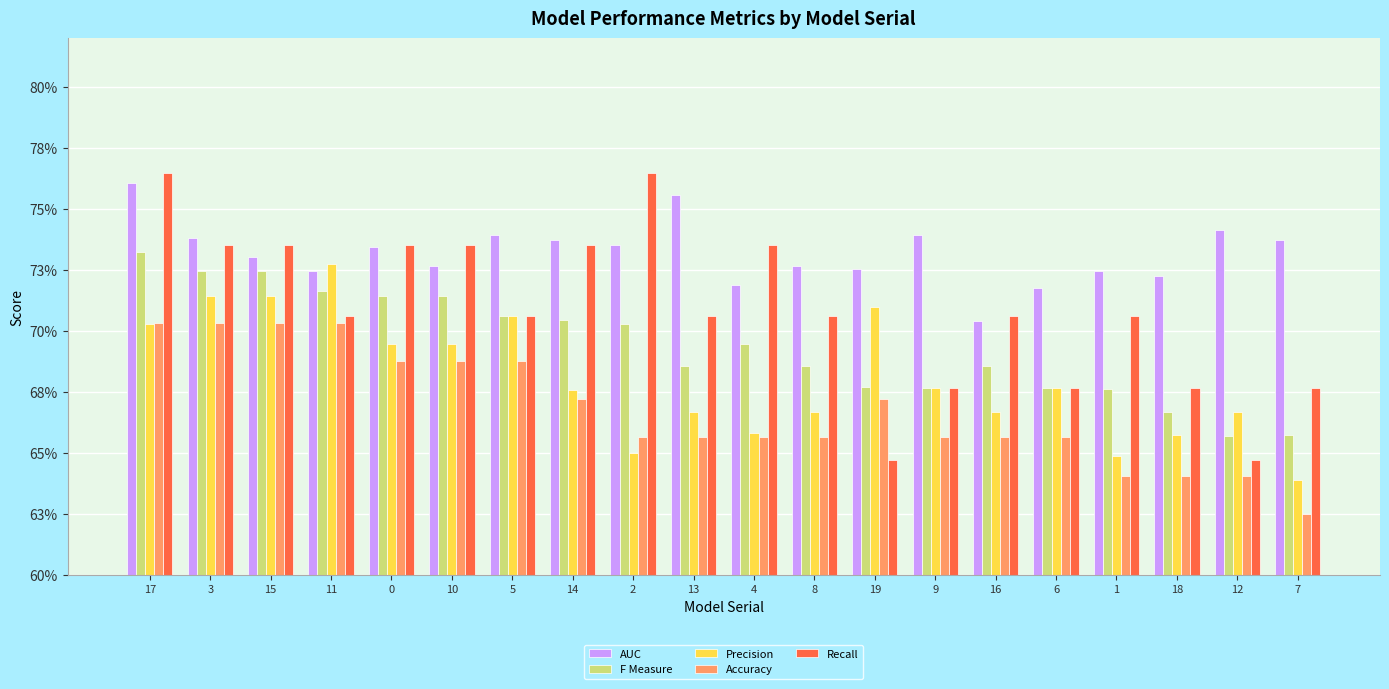

What is the label of the 4th bar from the left?

11